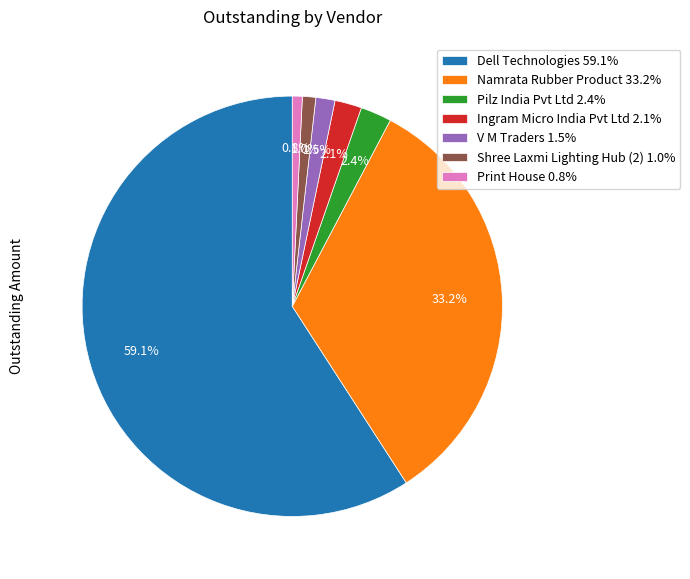

Which category has the biggest portion of the pie?

Dell Technologies 59.1%